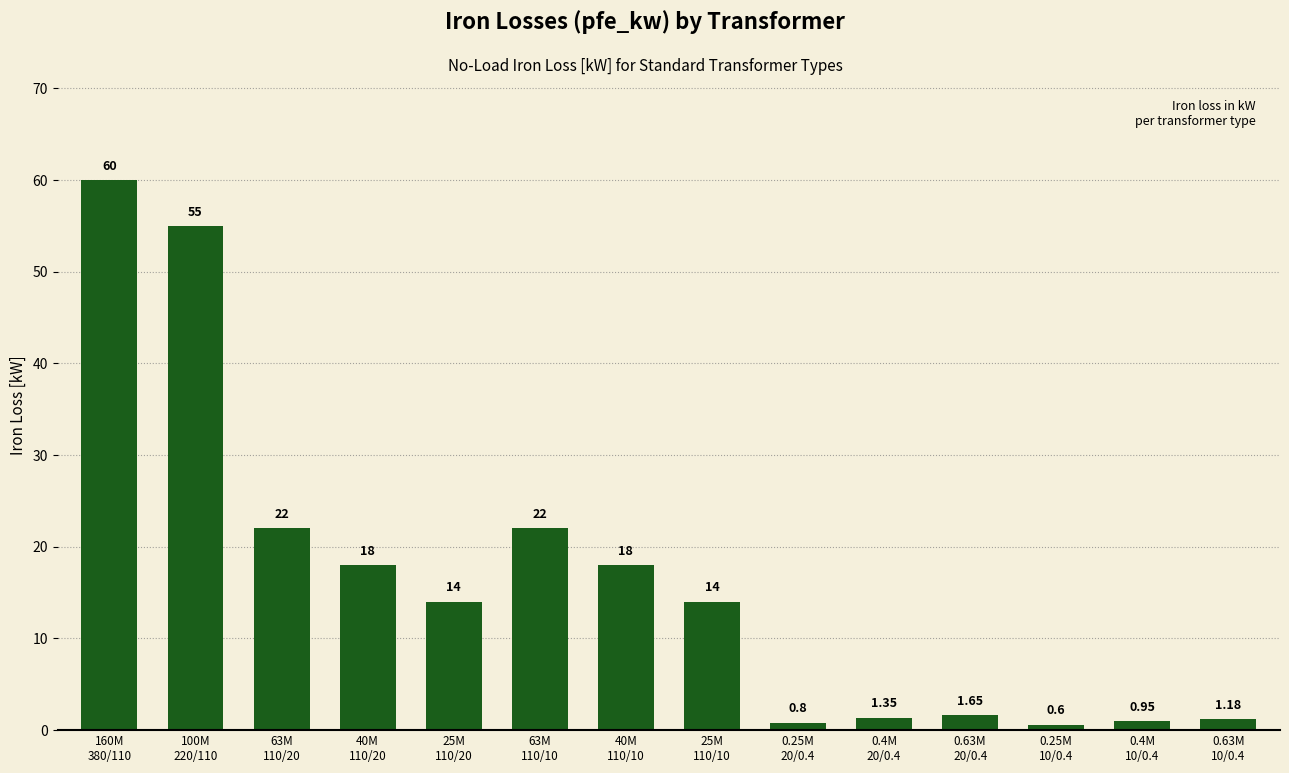

What is the label of the 12th bar from the left?

0.25M
10/0.4